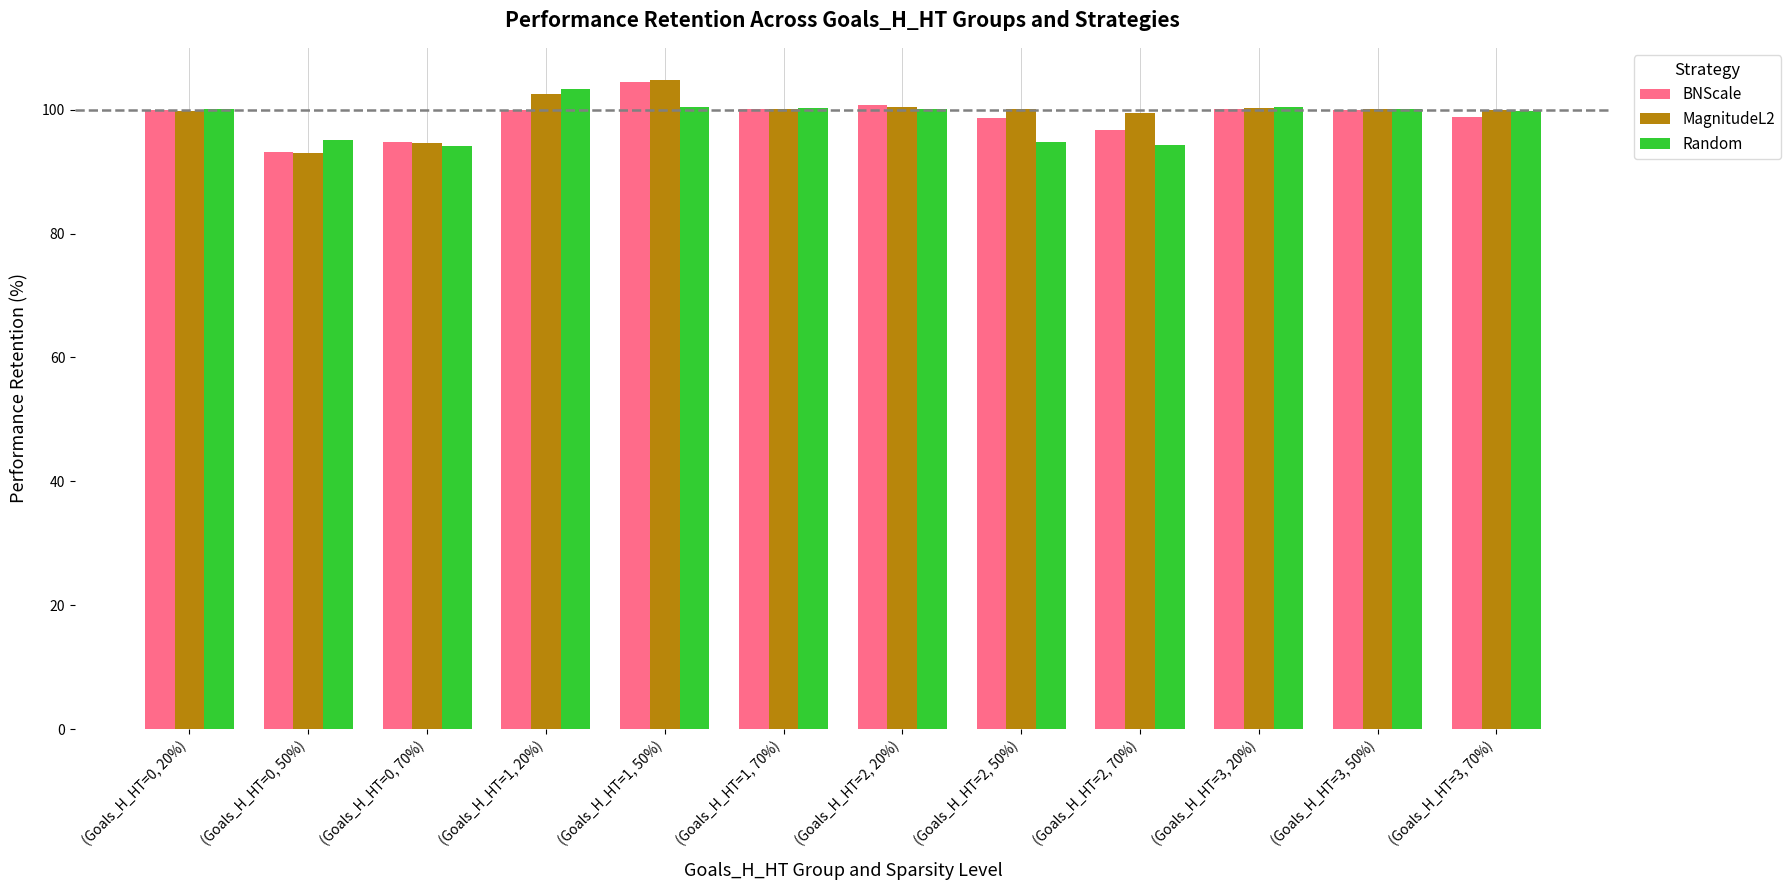

Count the number of data series in this chart.

3